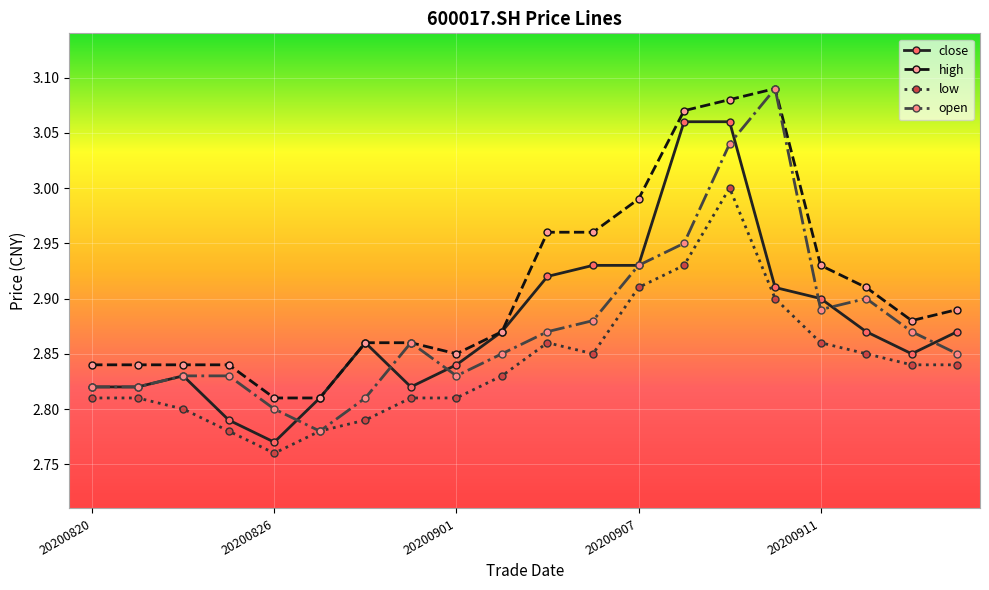

Which series has the largest total across all categories?

high